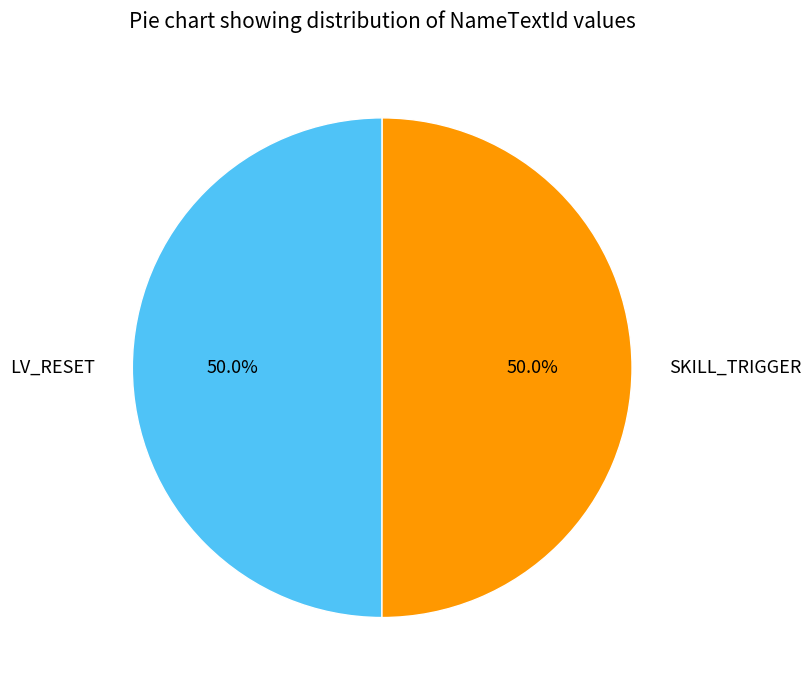

How much of the chart is everything except SKILL_TRIGGER?

50.0%